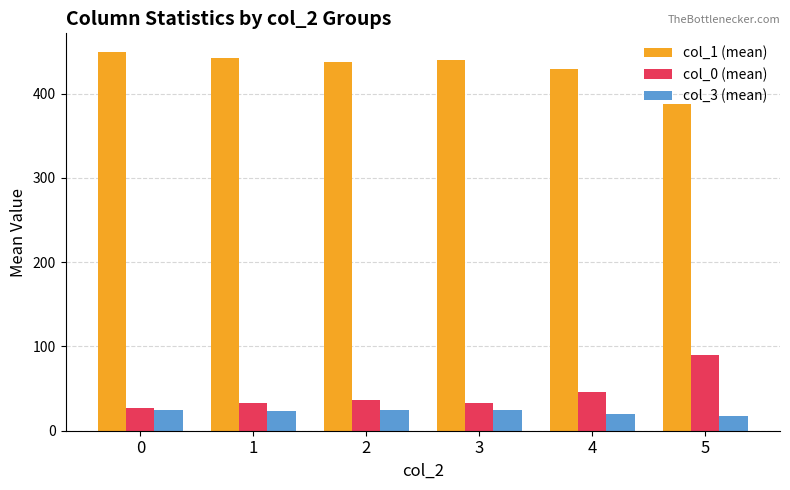

Rank the series by their maximum value, from highest to lowest.

col_1 (mean), col_0 (mean), col_3 (mean)